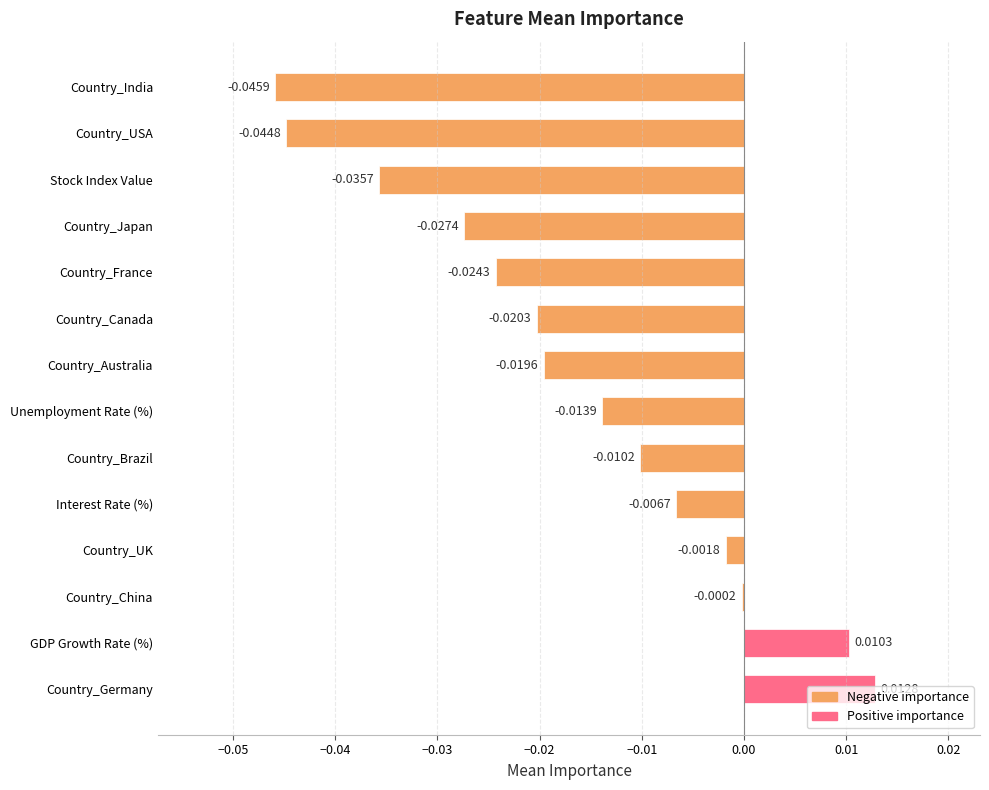

At which label is the value closest to 0?

Country_China